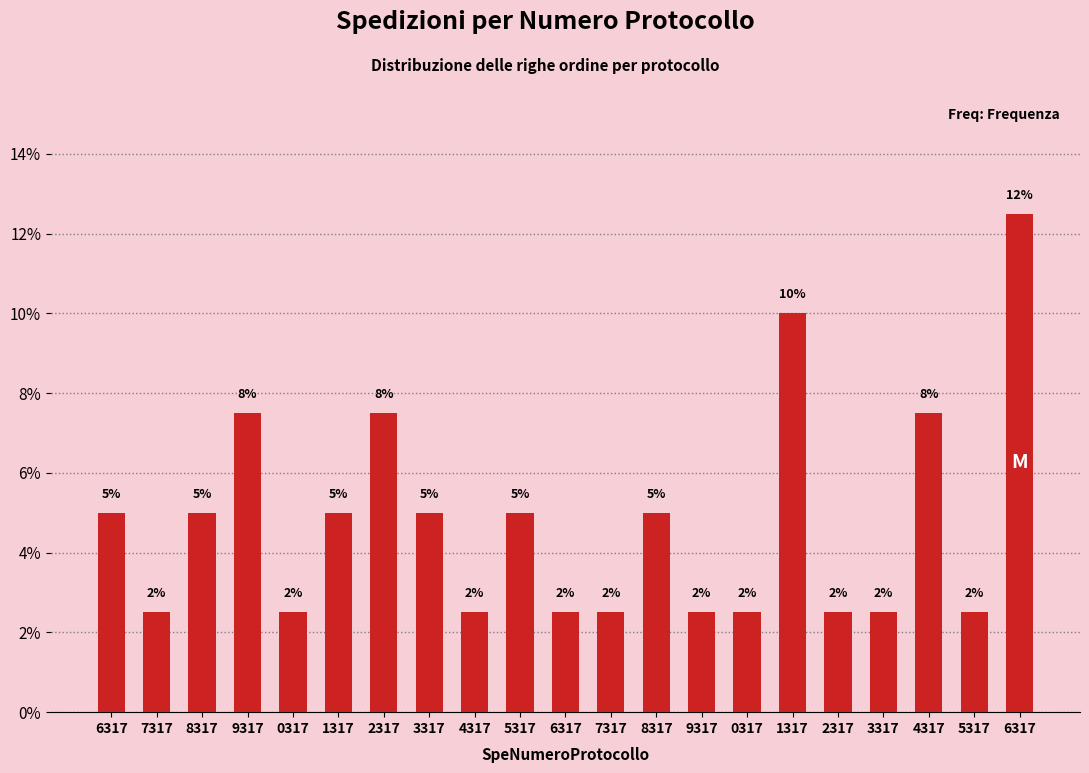

How many bars are there in total?

21